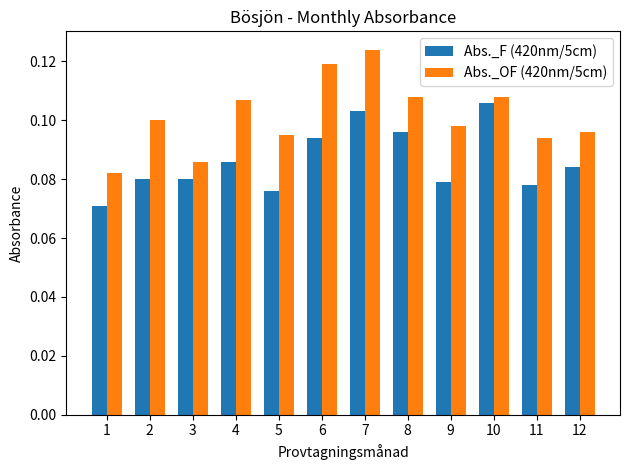

Where is Abs._F (420nm/5cm) nearest to the value 0?

1